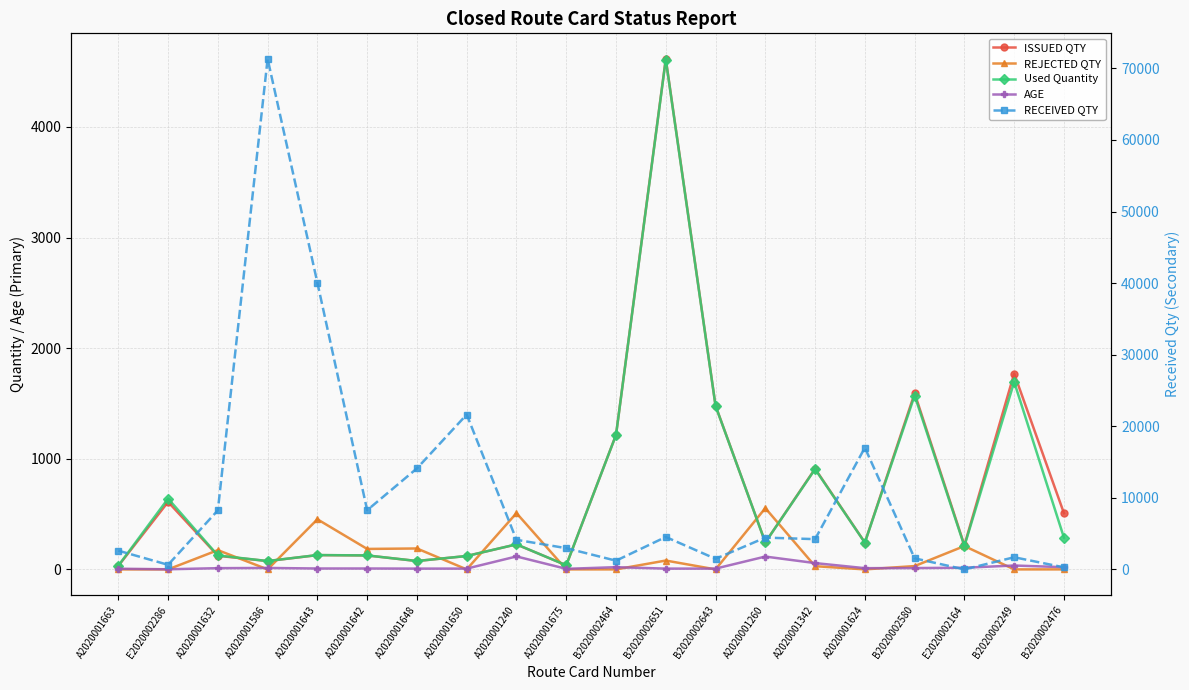

What is the minimum value for AGE?

1.0